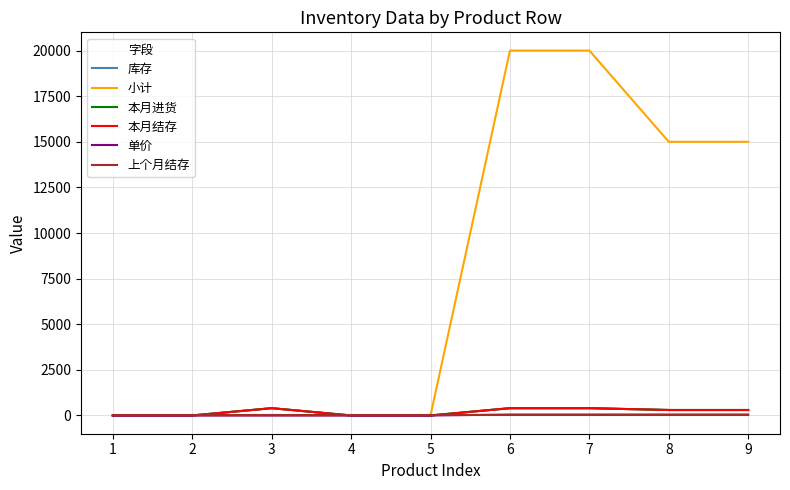

What is the greatest value displayed?

20000